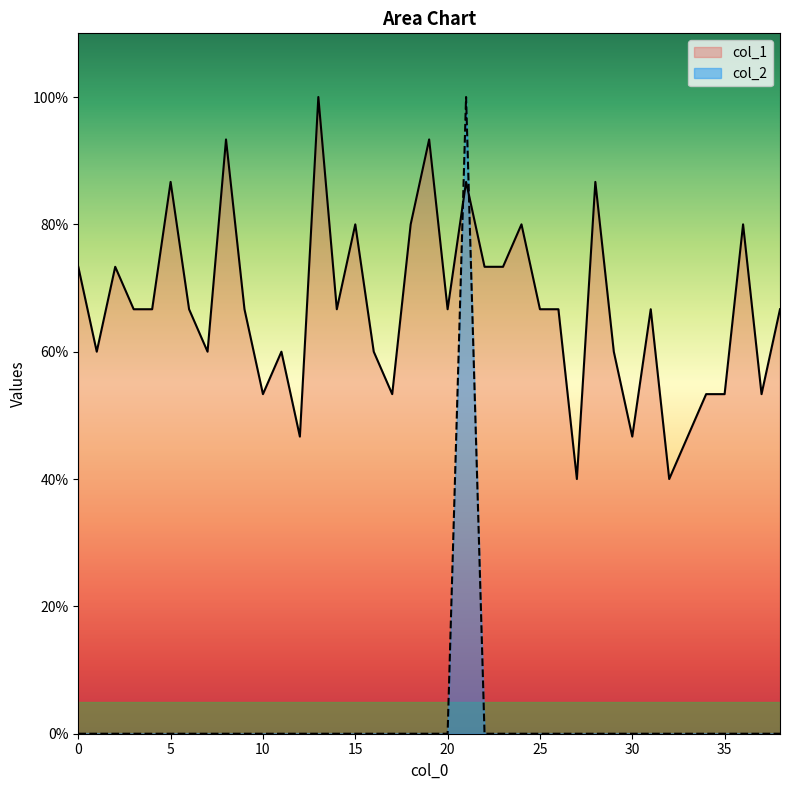

What is the difference between the maximum and minimum values in the col_2 series?

1.0